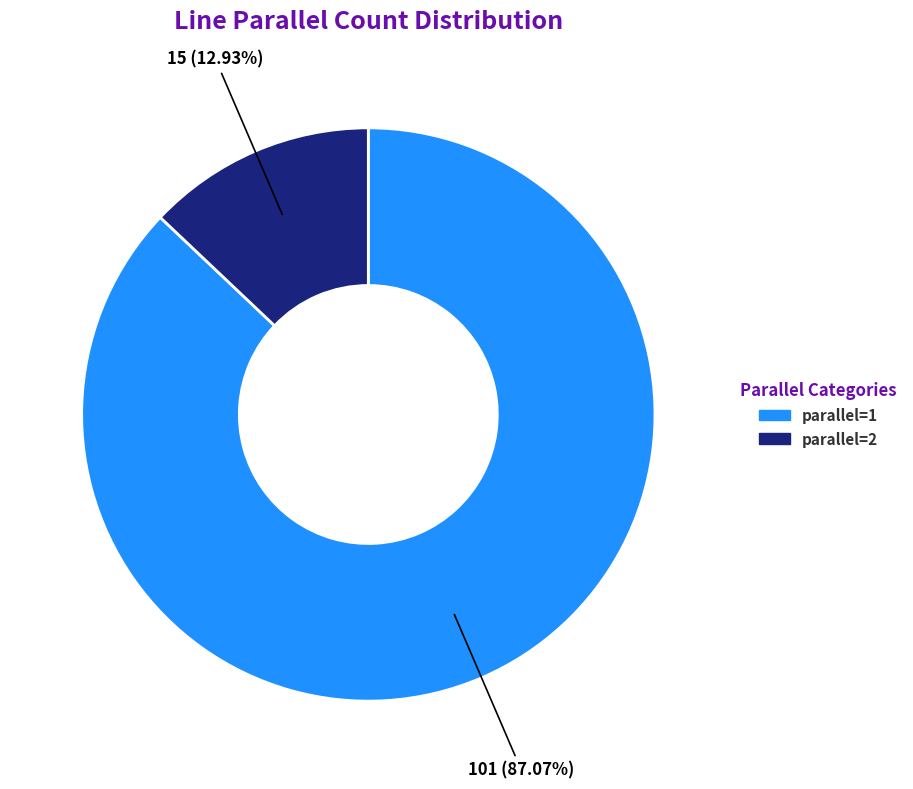

Is there any slice that represents more than half of the pie?

Yes